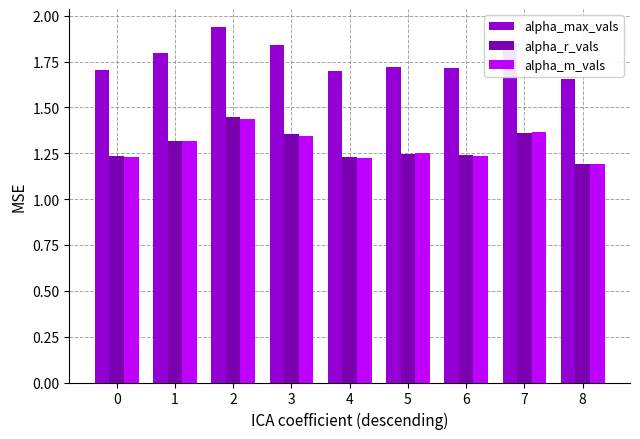

At which label is alpha_max_vals closest to 1?

8